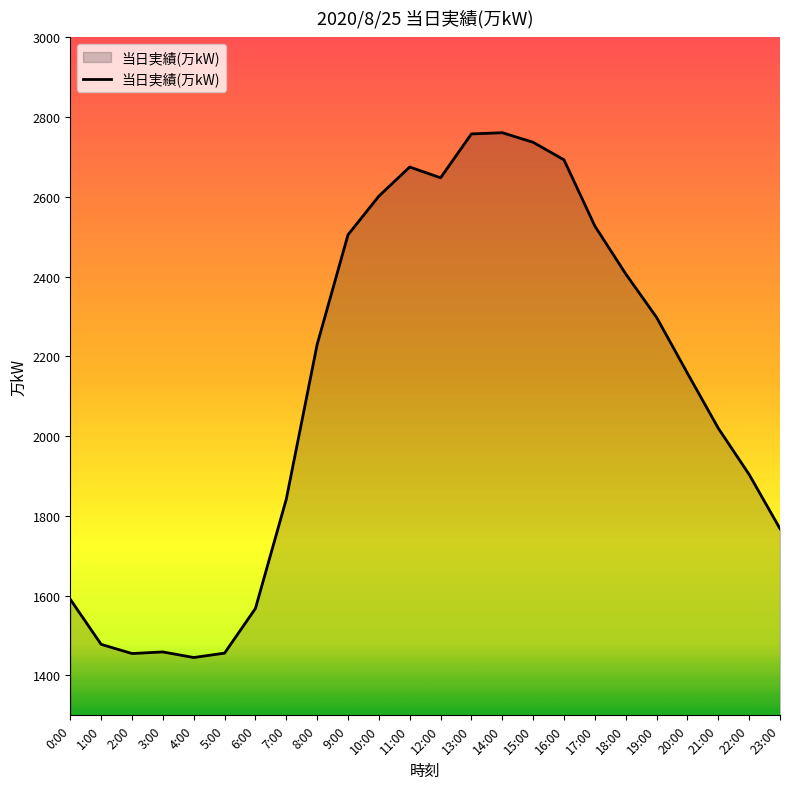

Count the number of data series in this chart.

1